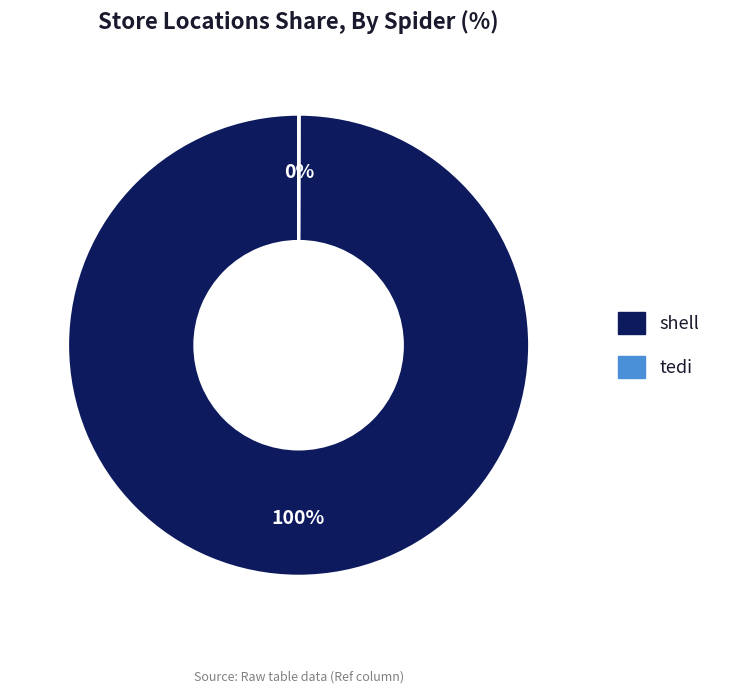

To the nearest percent, what percentage of the pie is shell?

100%